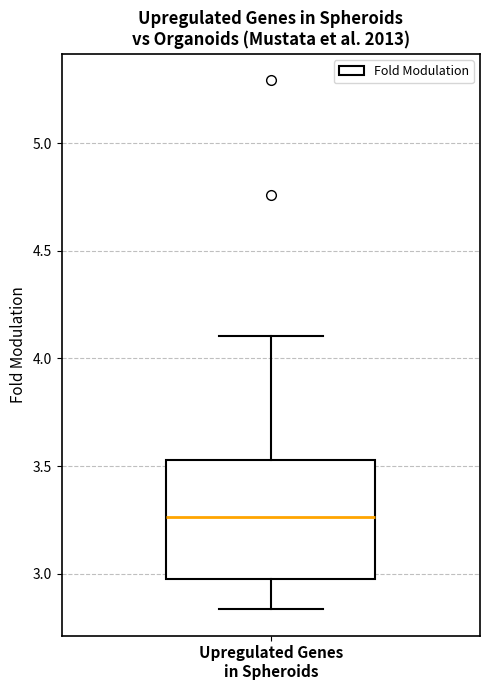

Where does the lower whisker of the box for Upregulated Genes in Spheroids end on the y-axis? The values are not printed on the chart, so give them approximately, as read against the axis.

2.85